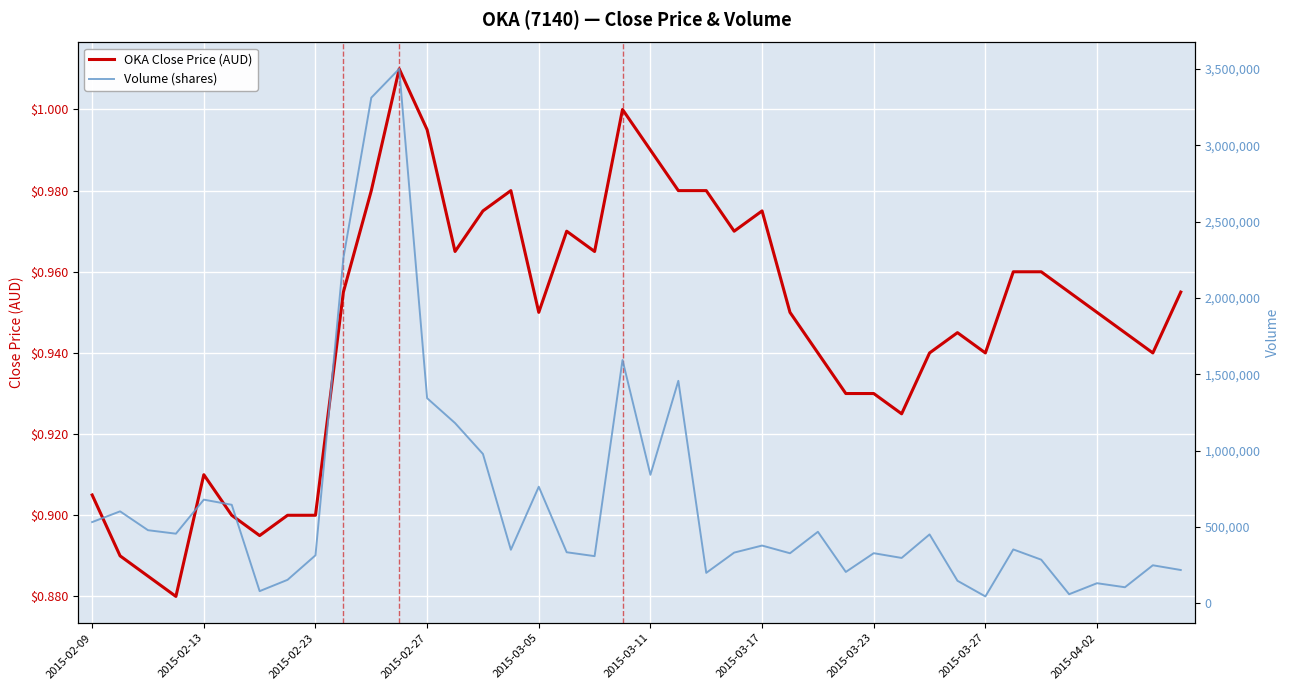

Rank the series by their maximum value, from highest to lowest.

Volume (shares), OKA Close Price (AUD)